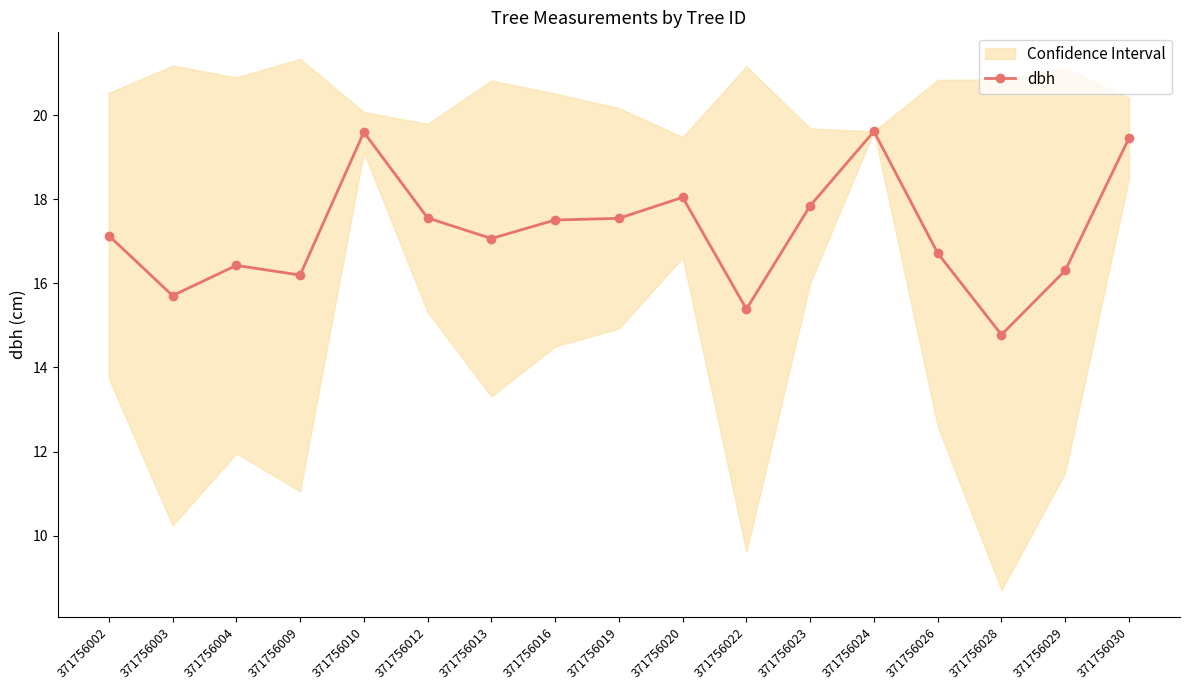

Count the number of data series in this chart.

1